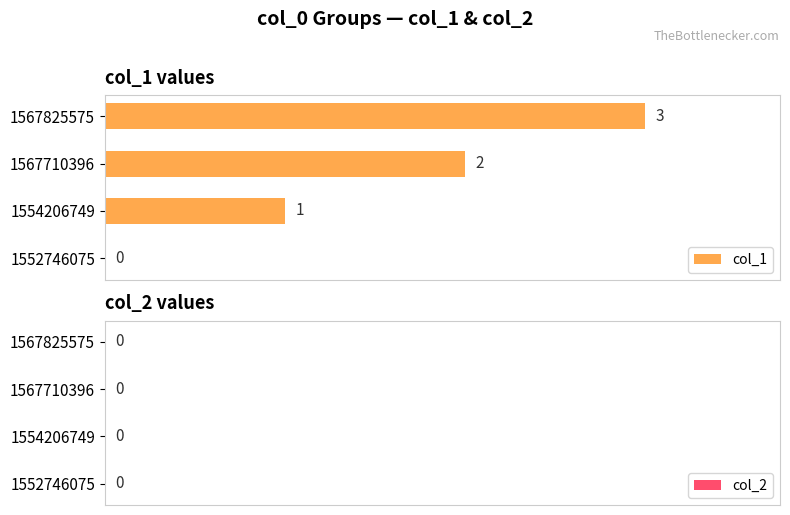

Where is the data nearest to the value 1?

1554206749